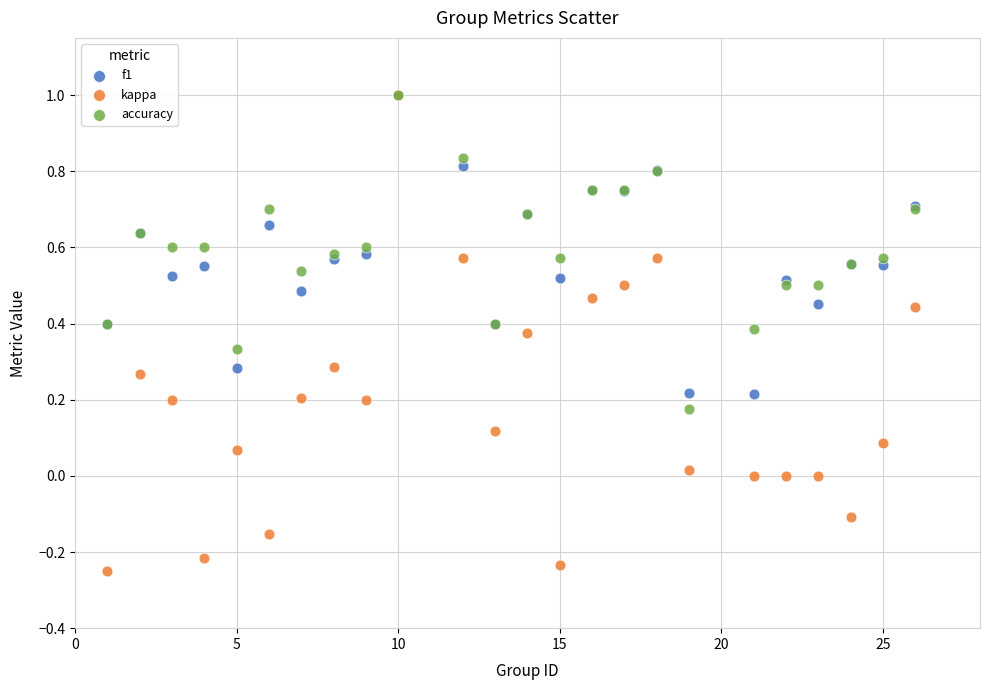

What are all the series names shown in the legend?

f1, kappa, accuracy